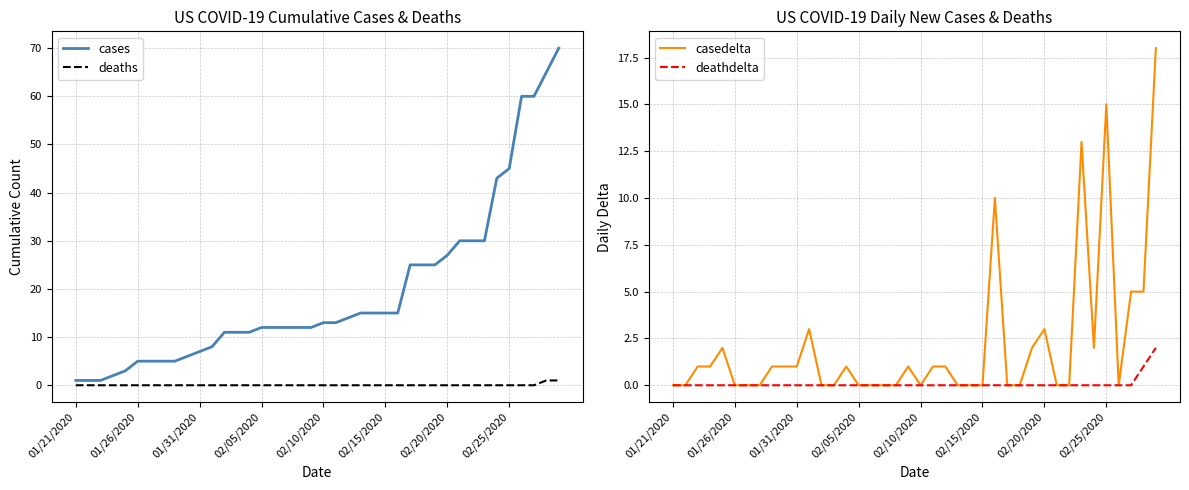

What is the highest value of the cases series?

70